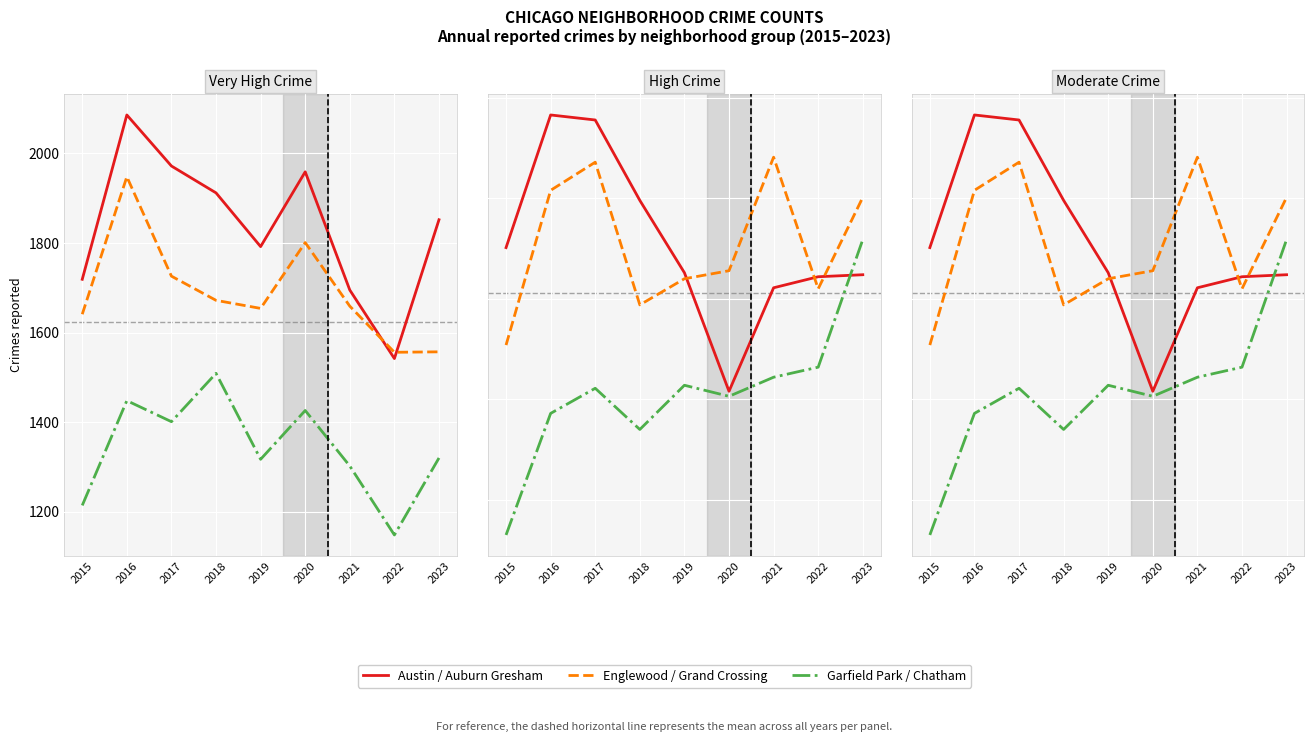

Between 2017 and 2021, which series saw the biggest shift?

Austin